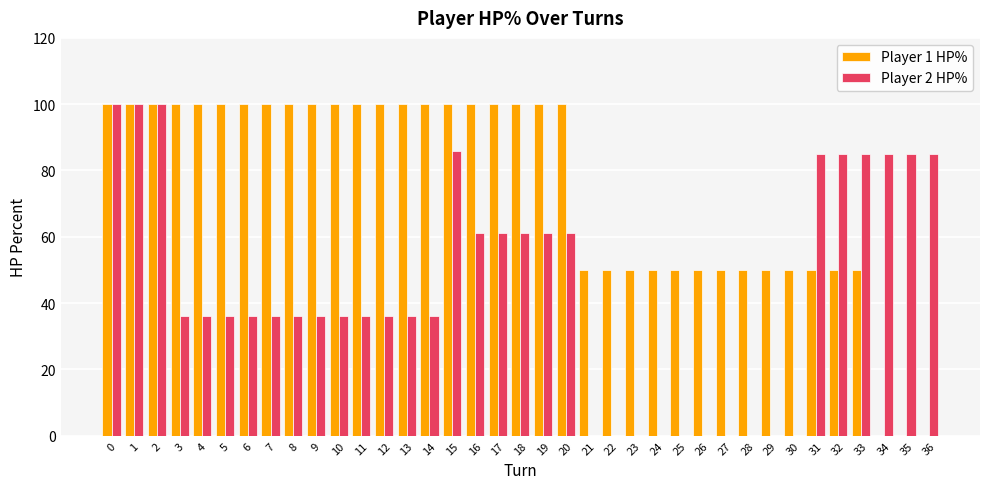

Is it true that Player 1 HP% equals 37 at 19?

False